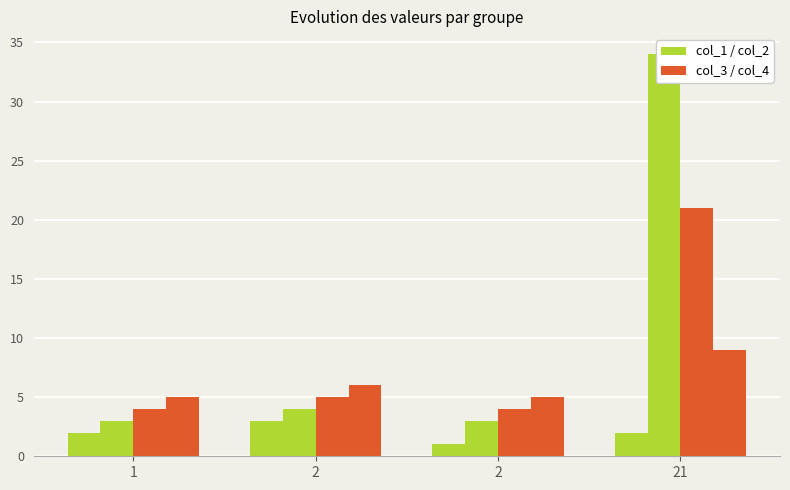

What value does the col_2 series have at 21?

34